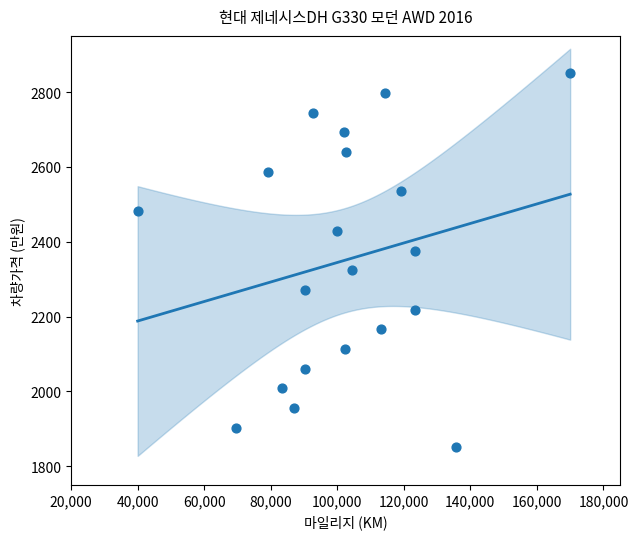

What is the range of X values (max minus min)?

130000.0